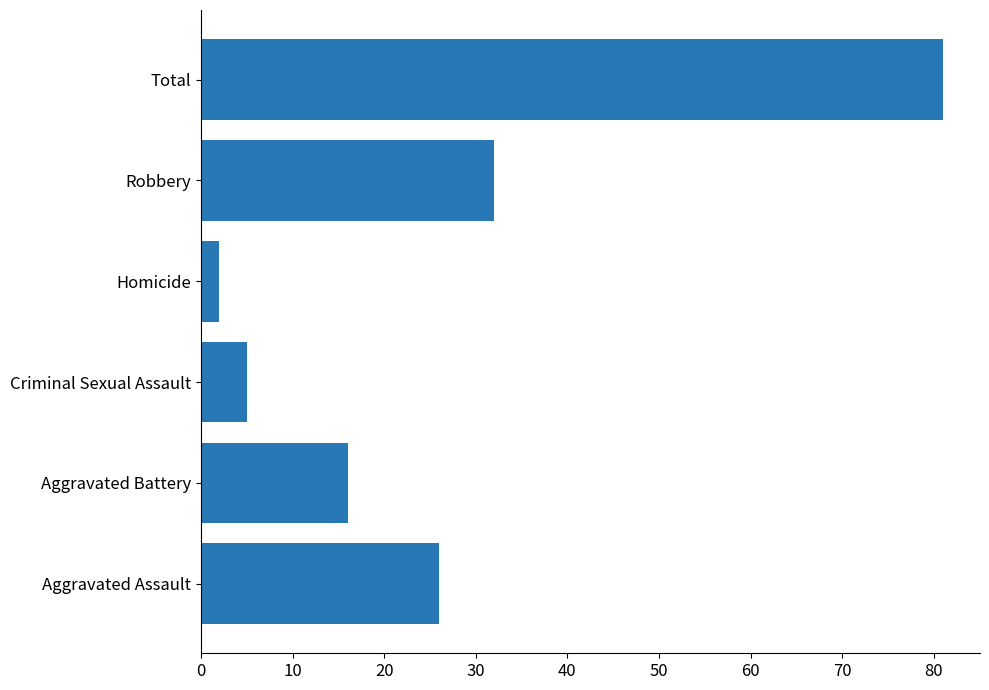

What is the ratio of the value at Total to the value at Aggravated Assault?

3.1